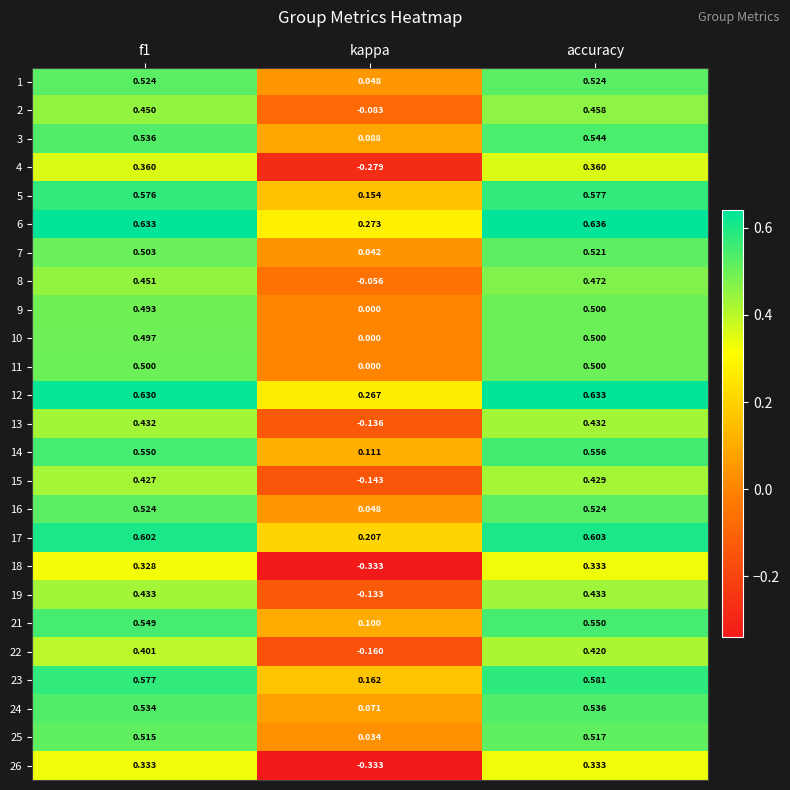

Which label corresponds to the smallest value in the chart?

kappa